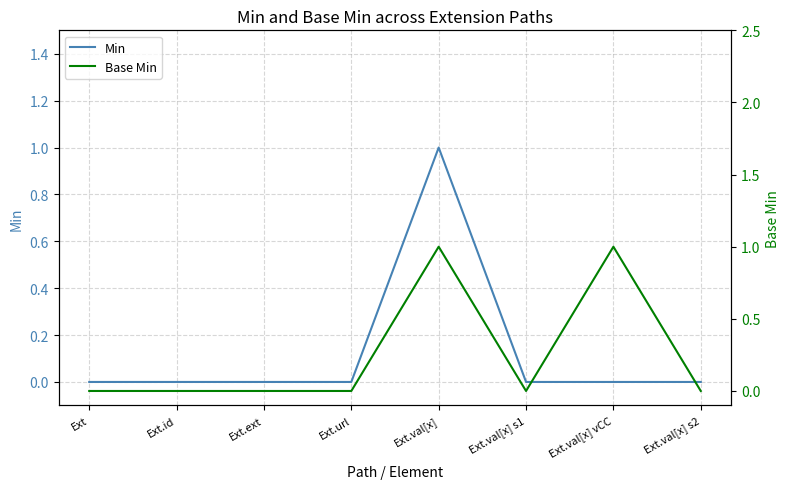

Which category has the highest value across all series?

Ext.val[x]